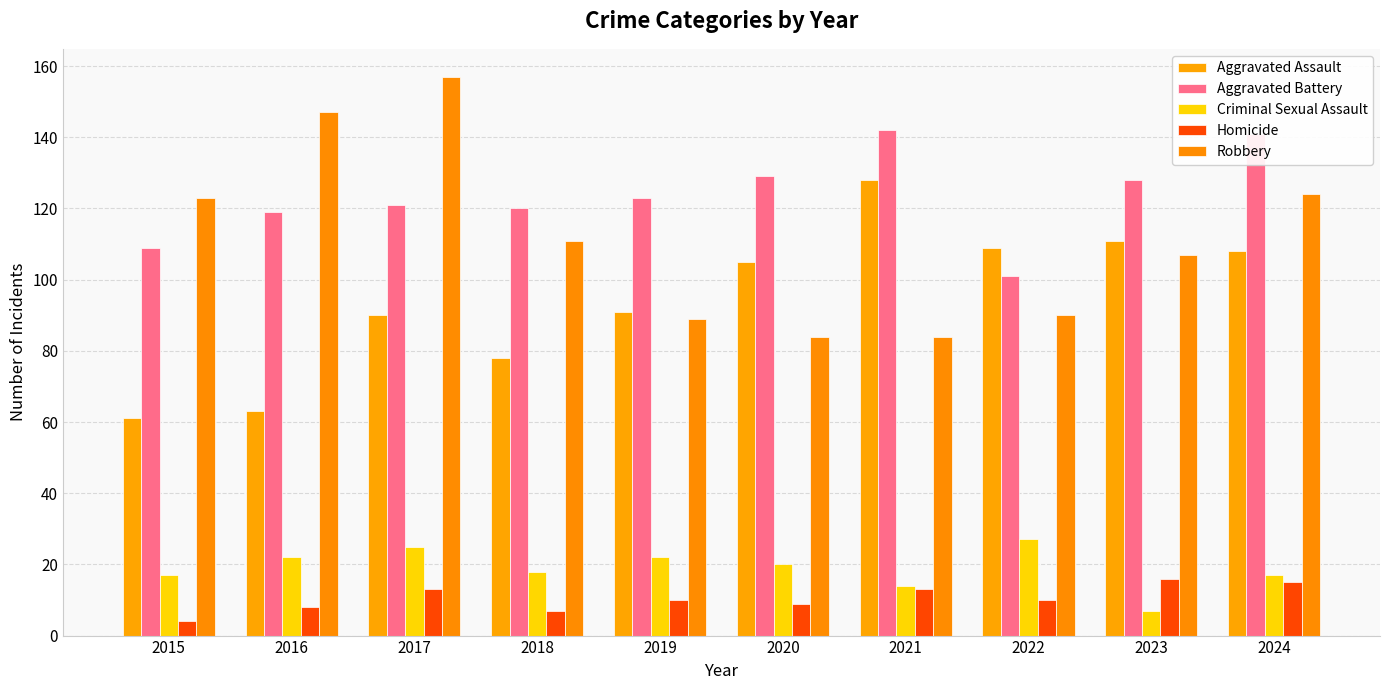

Which label corresponds to the smallest value in the chart?

2015